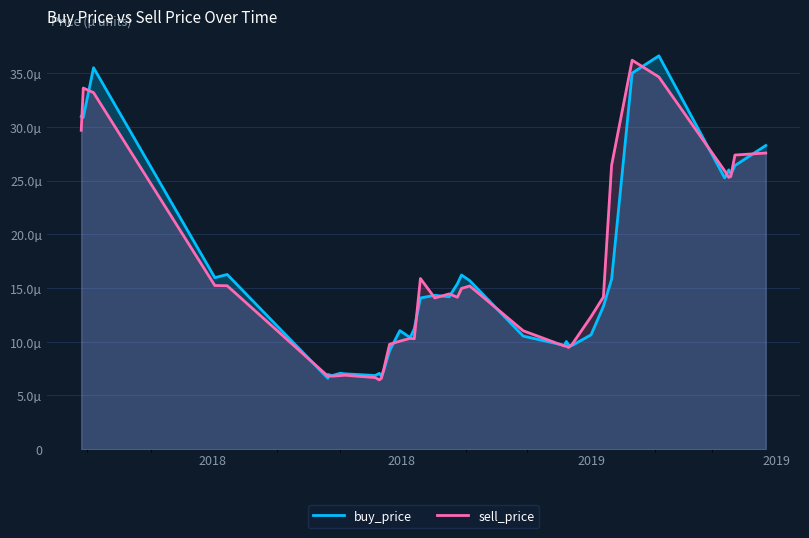

The value of sell_price at 2018 is 0.0. True or false?

False